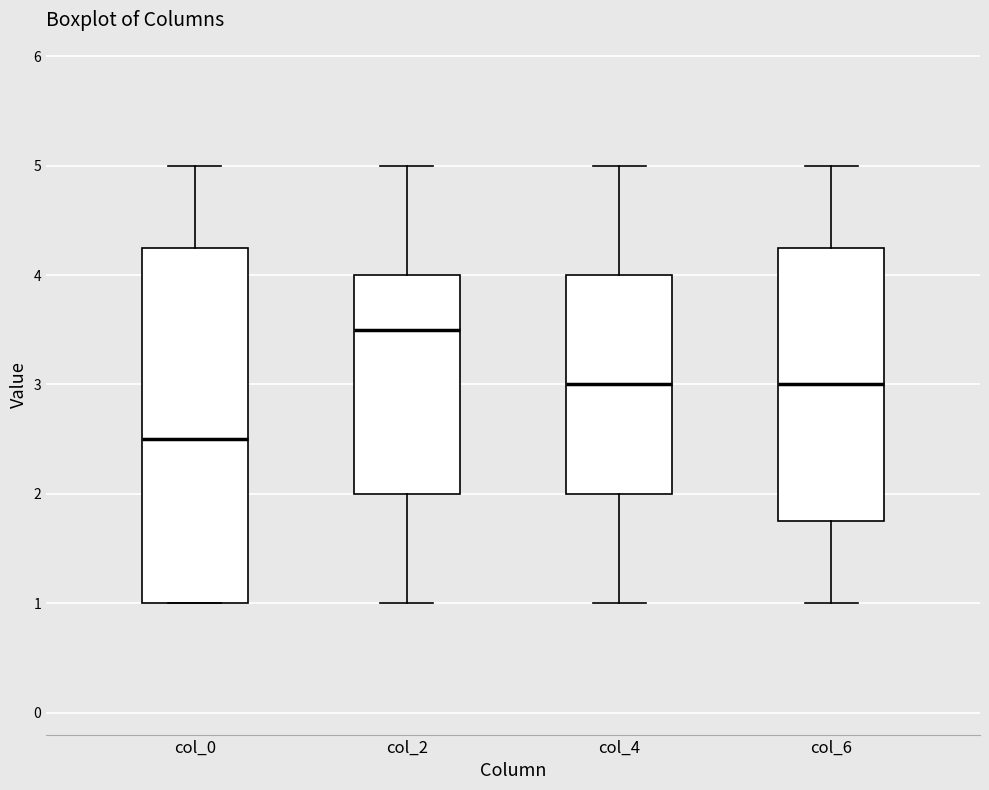

Which box is the tallest, from its lower edge to its upper edge?

col_0